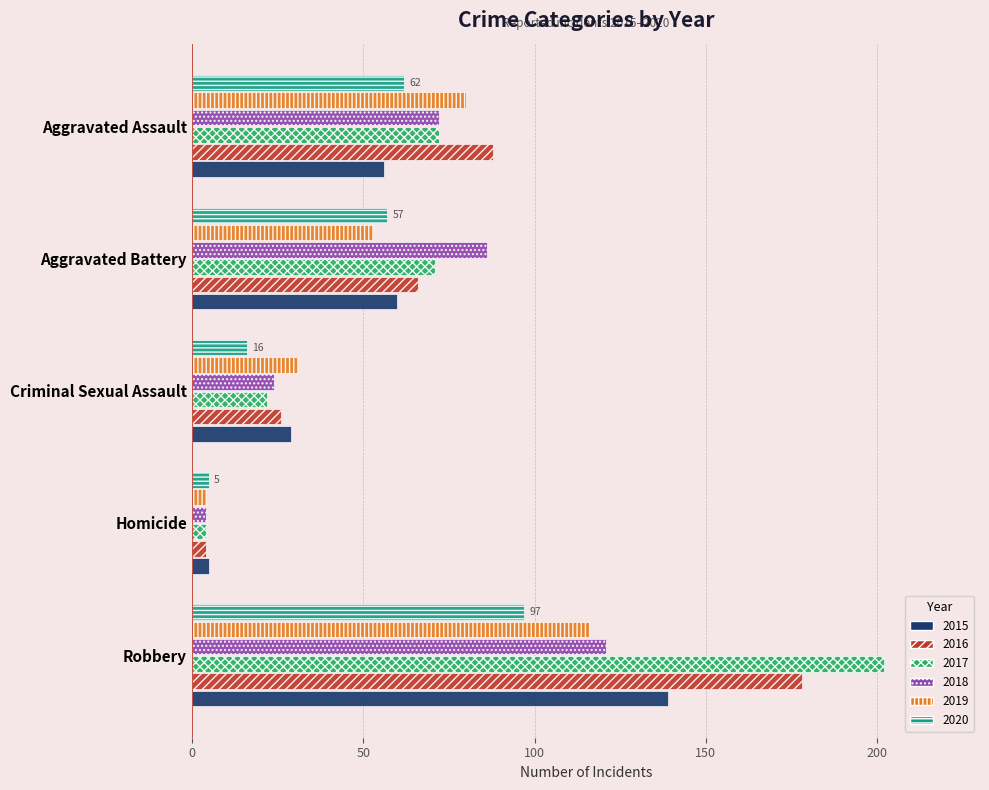

At how many categories does at least one series exceed 148?

1